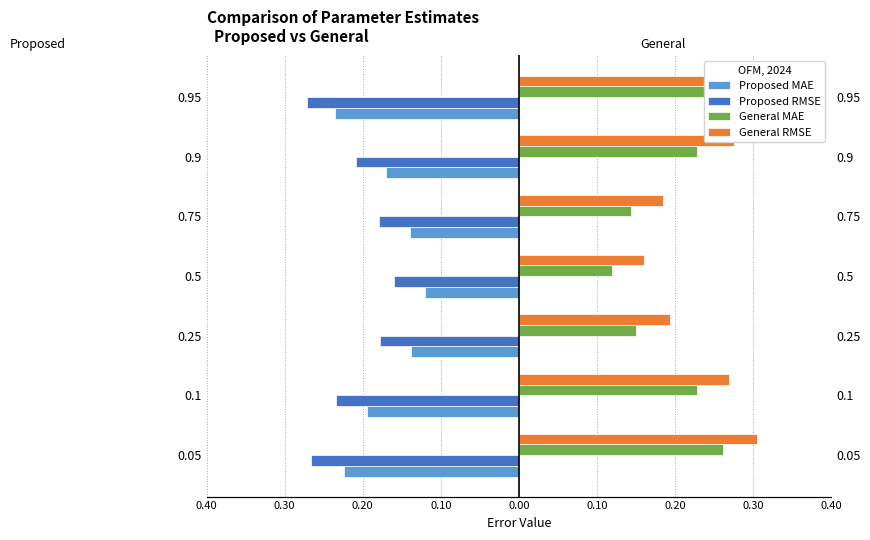

What is the value of the General MAE bar at the 3rd from the left?

0.2